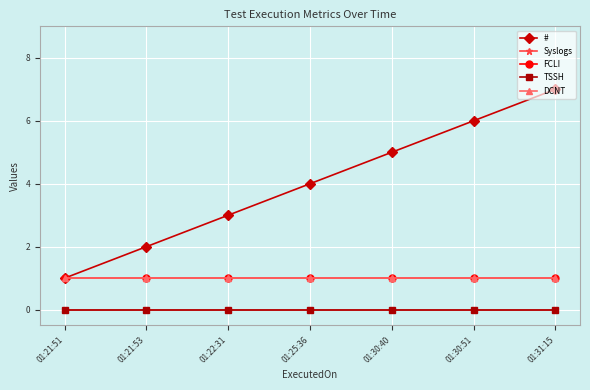

True or false: # has more than 1 interior local peaks.

False